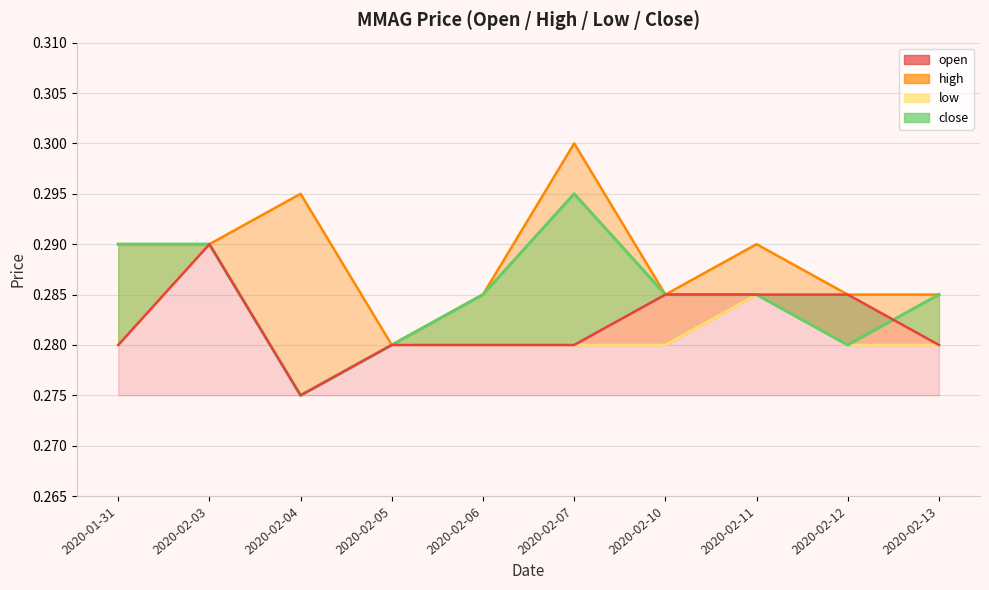

What are all the series names shown in the legend?

open, high, low, close